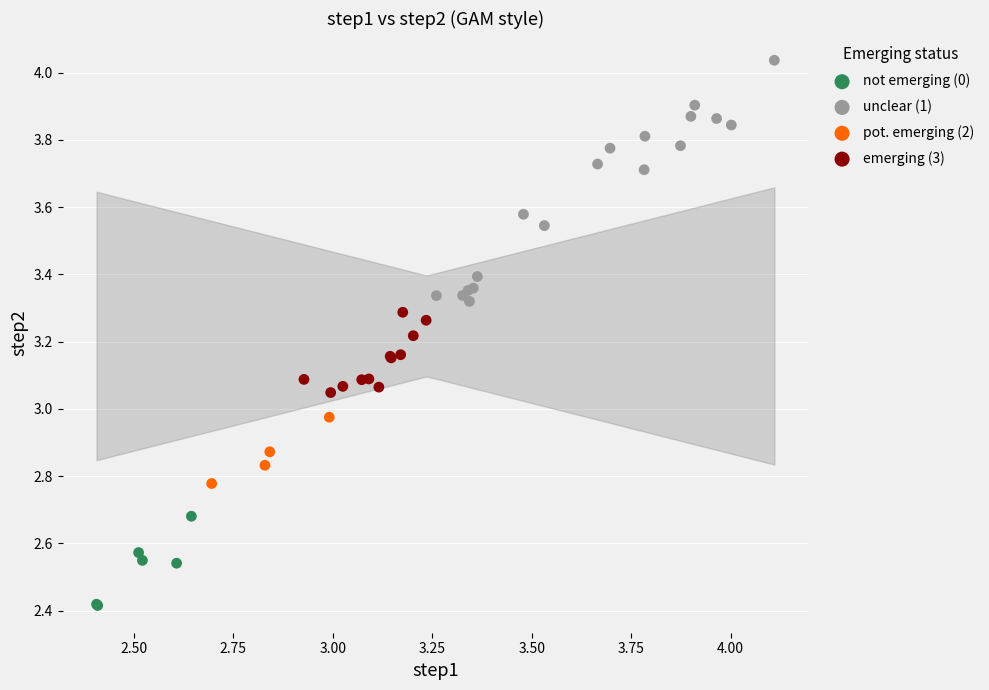

Which series contains the highest Y value?

unclear (1)